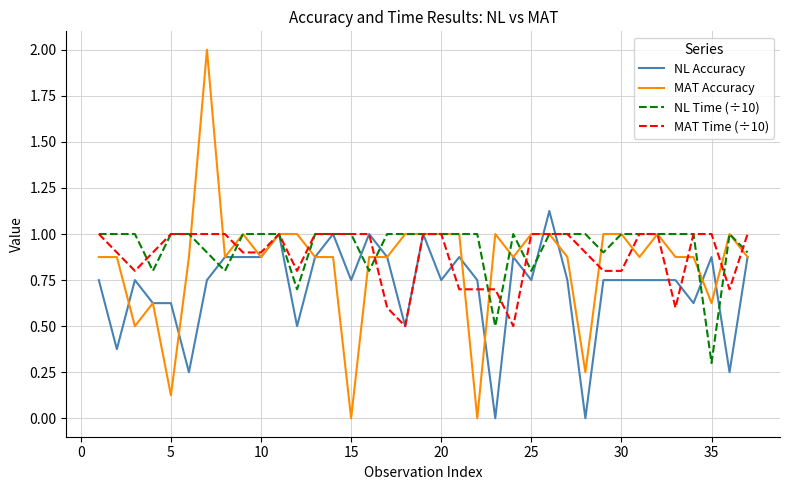

Which series has the widest spread of values?

MAT Accuracy